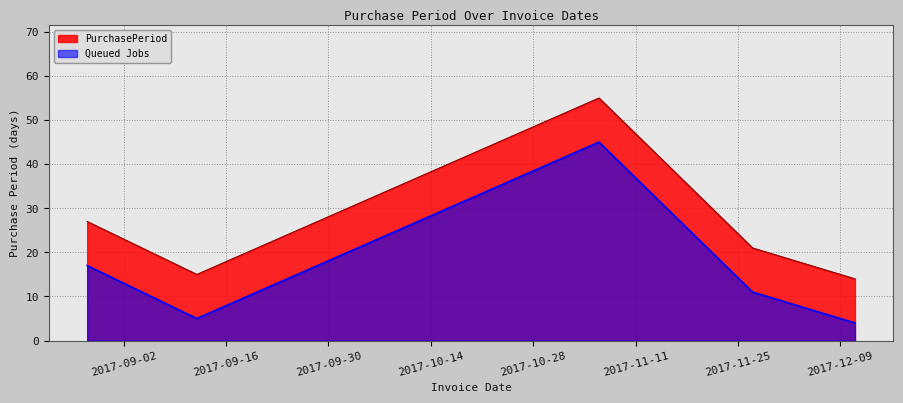

Reading left to right, what are all the values shown in this chart?

27	15	55	21	14